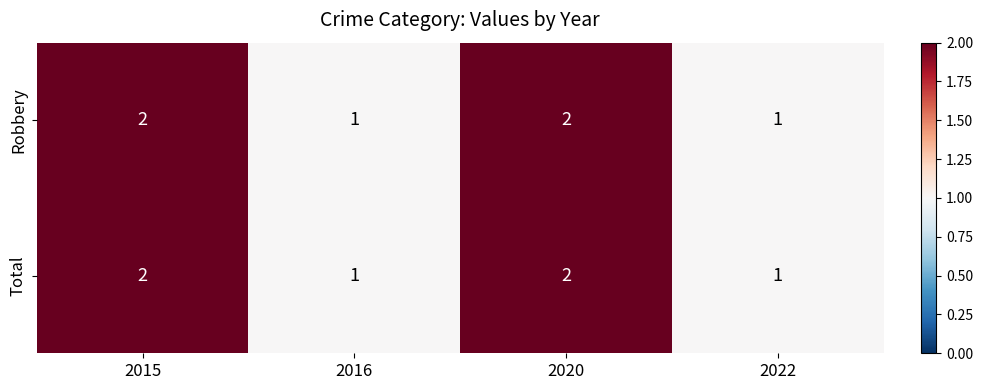

How many Robbery values are between 1 and 2?

4